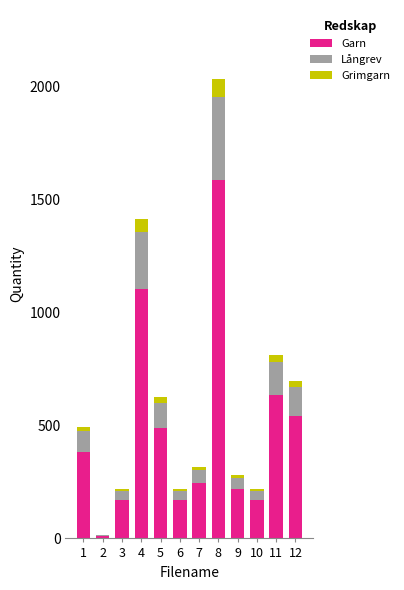

At which category is the sum across all series the highest?

8